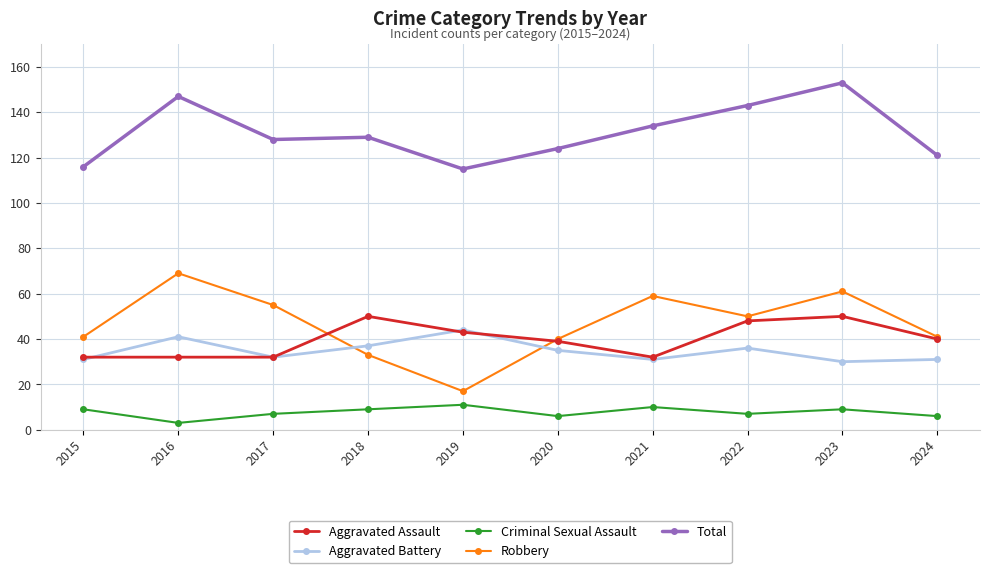

Is it true that Aggravated Battery equals 37 at 2018?

True